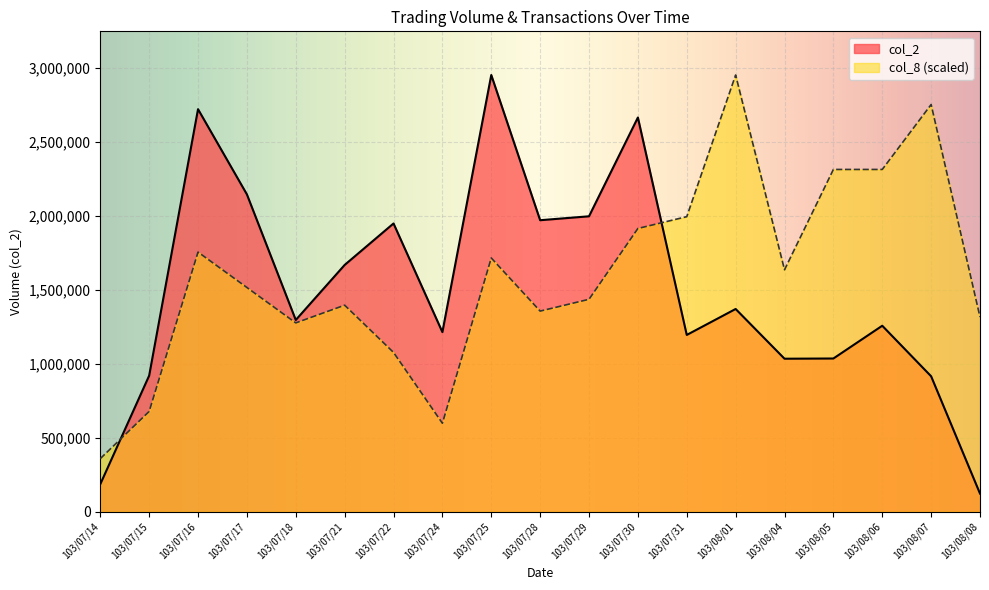

What is the difference between the col_2 values at 103/08/05 and 103/08/04?

1460.0